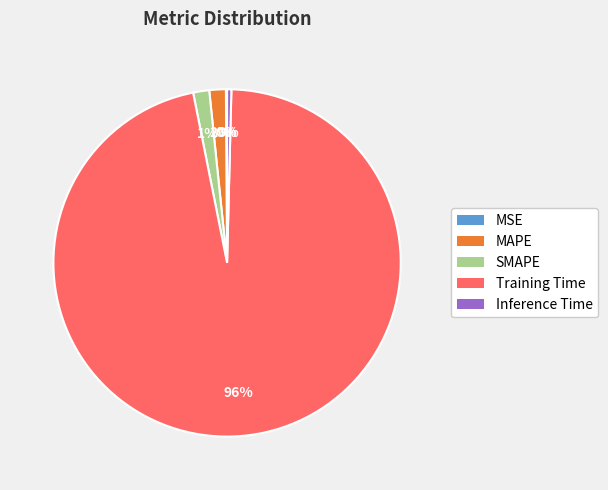

Does Inference Time account for over 50% of the chart?

No